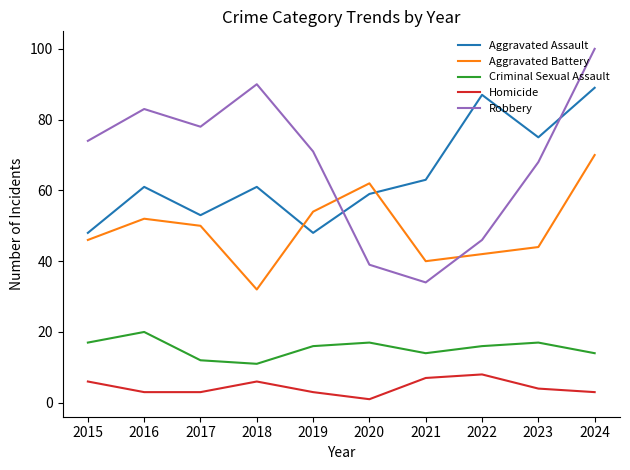

What is the difference between the highest and lowest values at 2019?

68